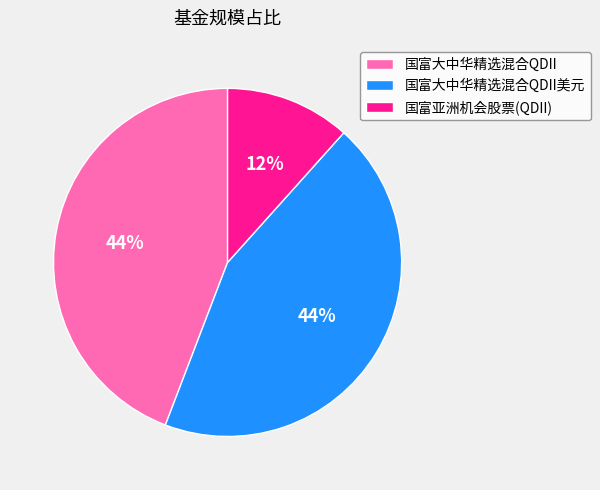

What percentage is the 国富大中华精选混合QDII美元 slice, to the nearest percent?

44%